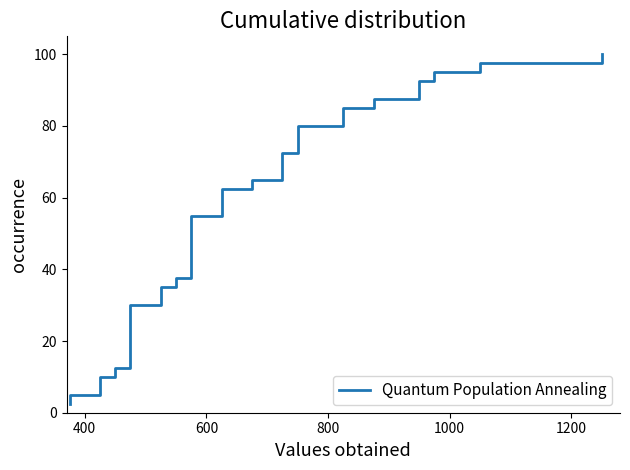

How many data points does each series have?

40